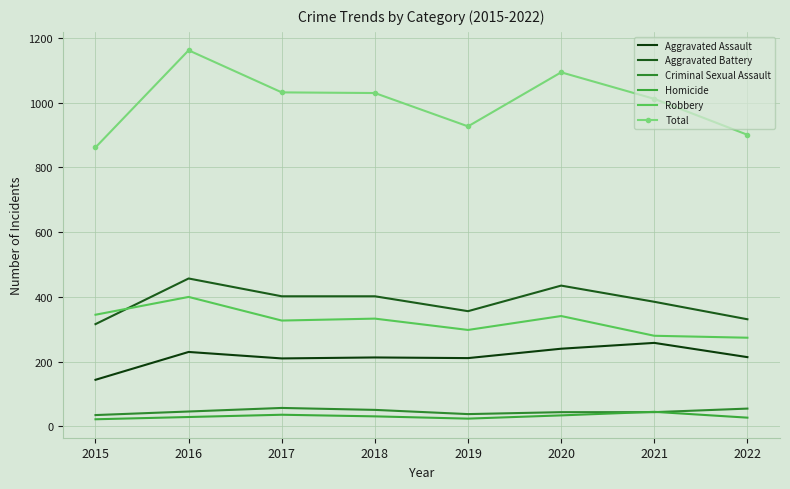

Which series has the largest total across all categories?

Total